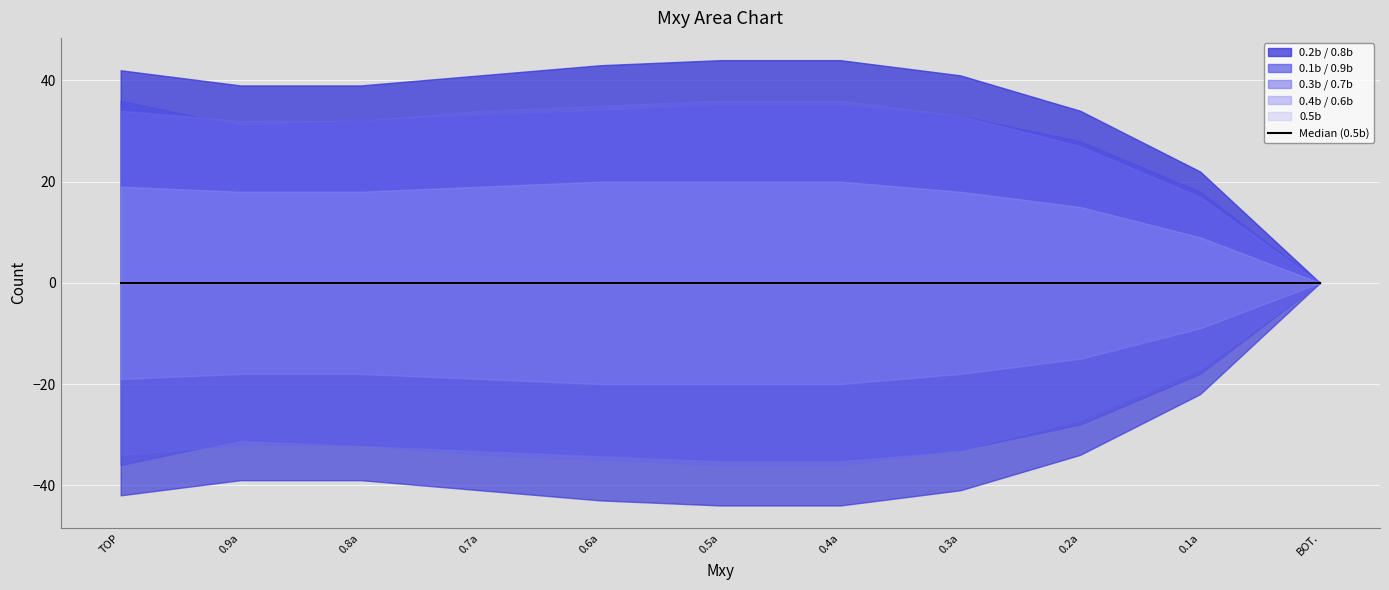

How many data points in 0.4b / 0.6b are less than 18?

3